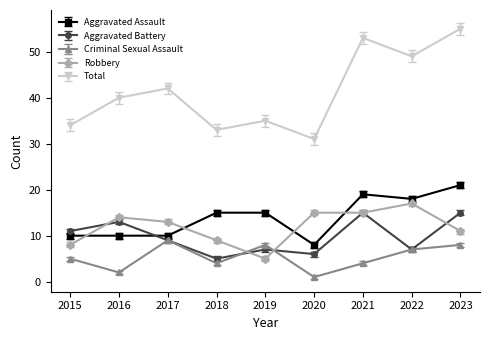

Rank the series by their maximum value, from highest to lowest.

Total, Aggravated Assault, Robbery, Aggravated Battery, Criminal Sexual Assault